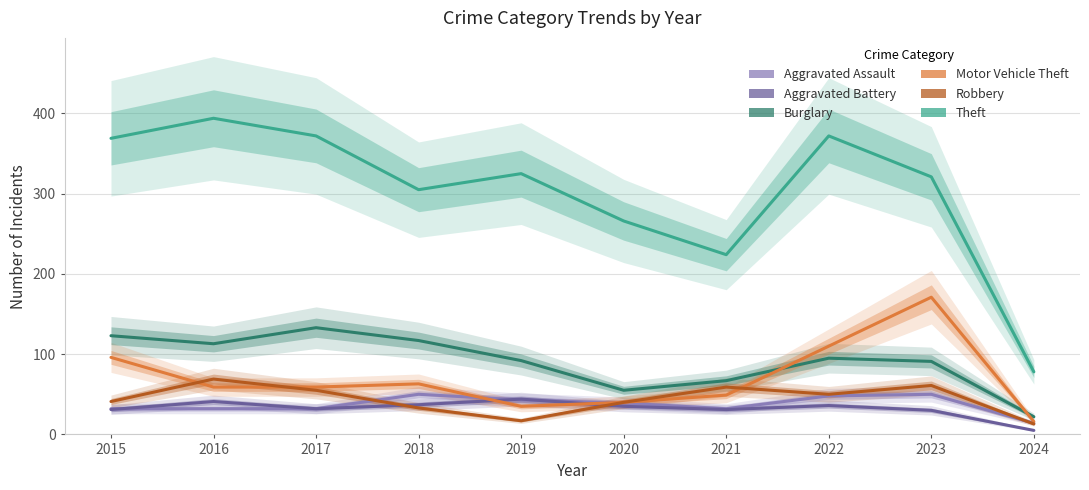

What is the total value across all series at 2024?

148